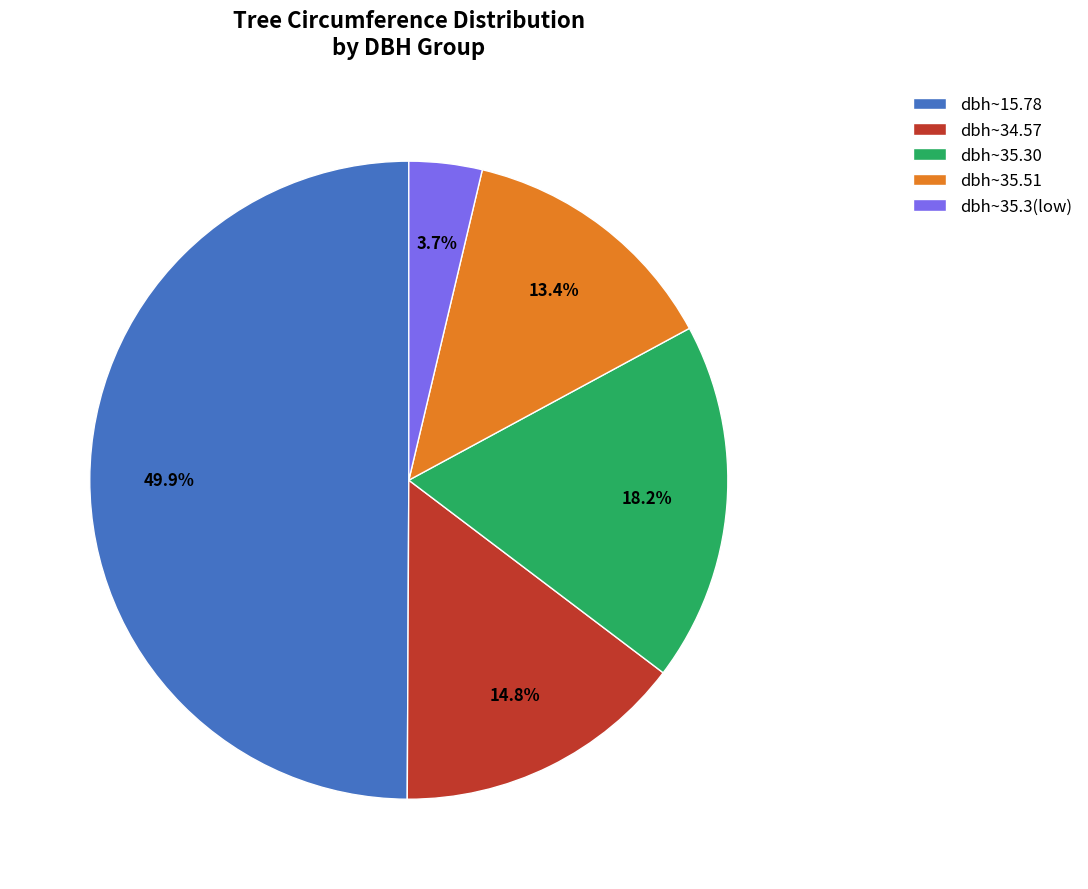

Between dbh~34.57 and dbh~35.3(low), which is larger?

dbh~34.57